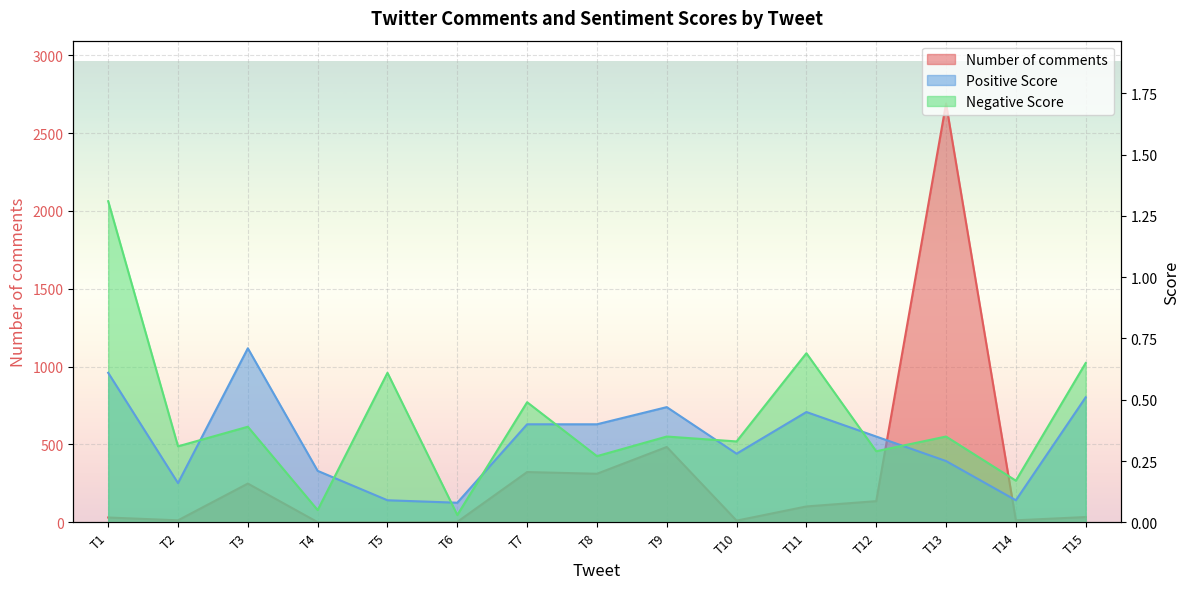

How many values in the Number of comments series exceed 34?

7